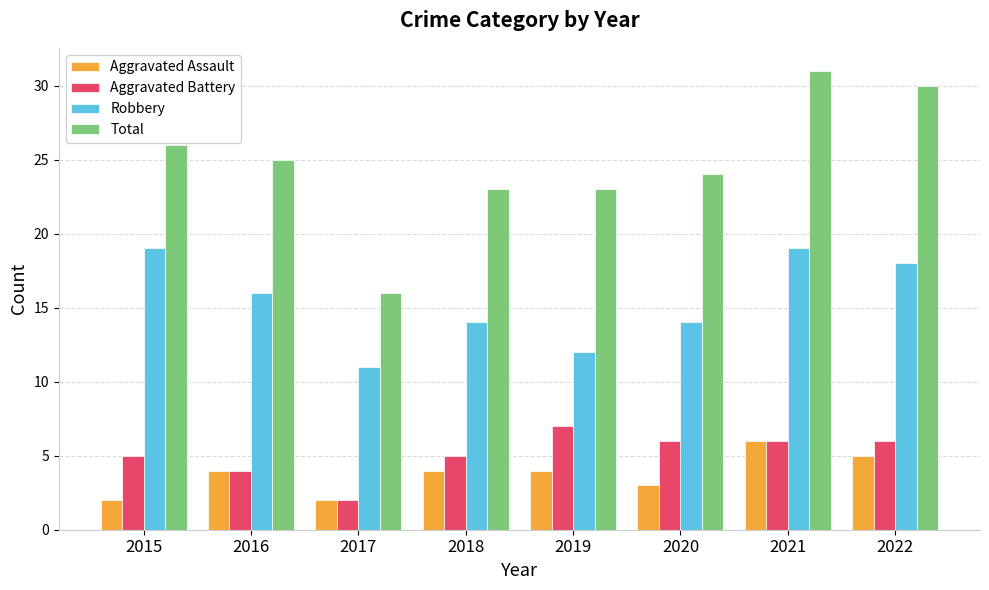

Reading left to right, what are all the values shown in this chart?

Aggravated Assault: 2	4	2	4	4	3	6	5
Aggravated Battery: 5	4	2	5	7	6	6	6
Robbery: 19	16	11	14	12	14	19	18
Total: 26	25	16	23	23	24	31	30